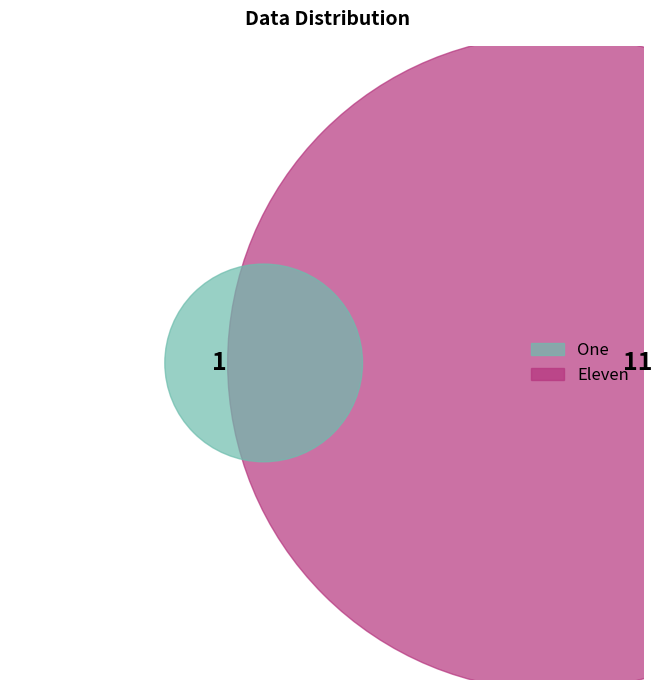

Is there a majority slice in this chart?

Yes